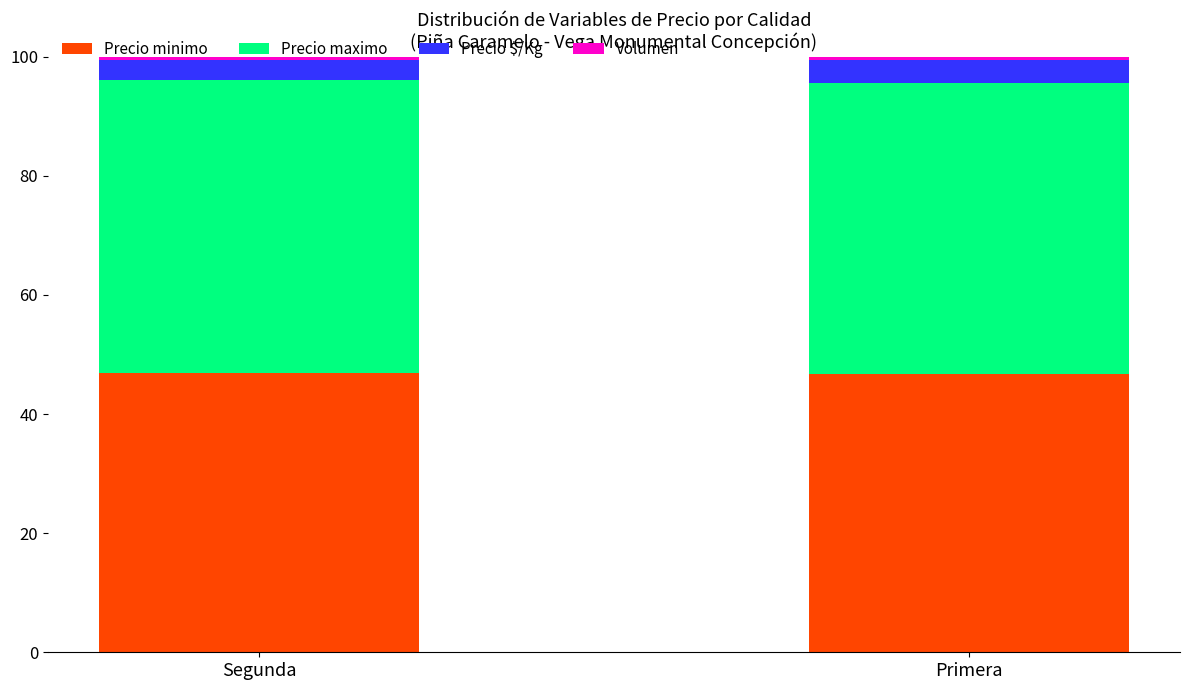

What is the average value of the Precio minimo series?

46.8